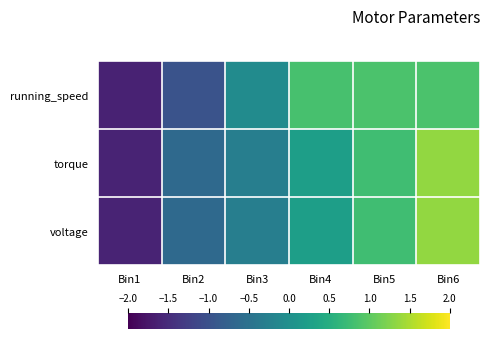

Between Bin4 and Bin3, which is larger?

Bin4